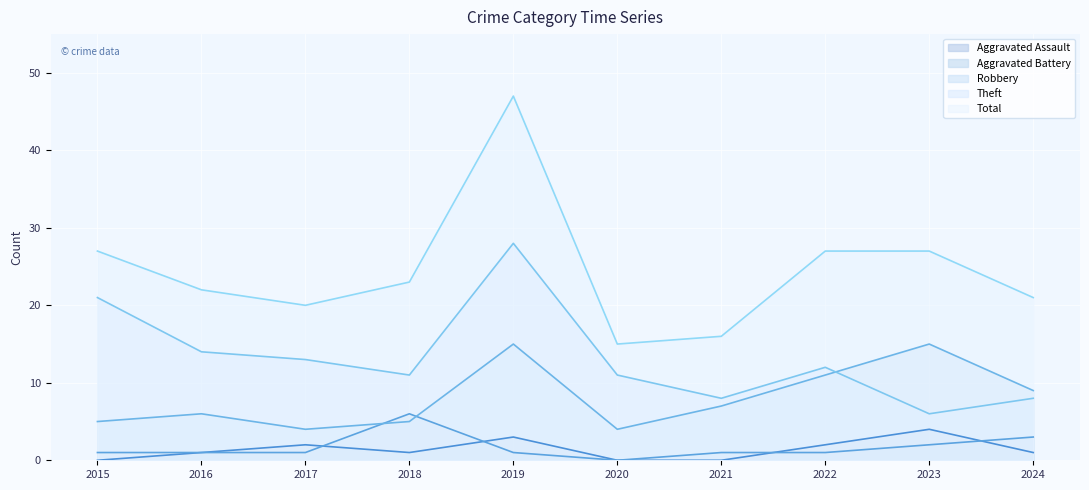

How many interior local valleys does the Aggravated Battery series have?

1